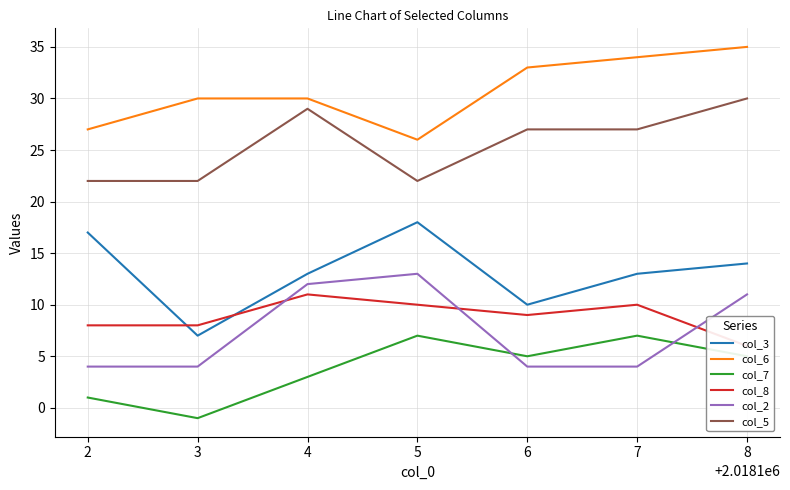

What is the maximum value for col_2?

13